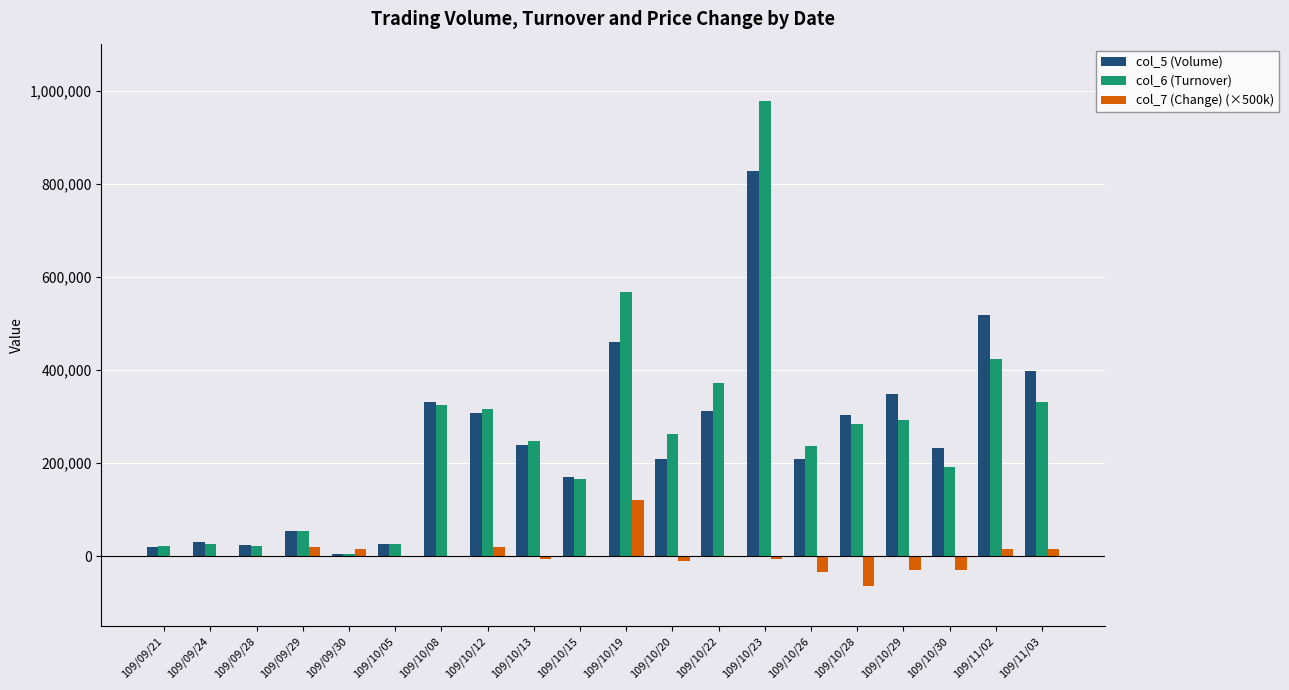

What is the maximum value shown in the chart?

979050